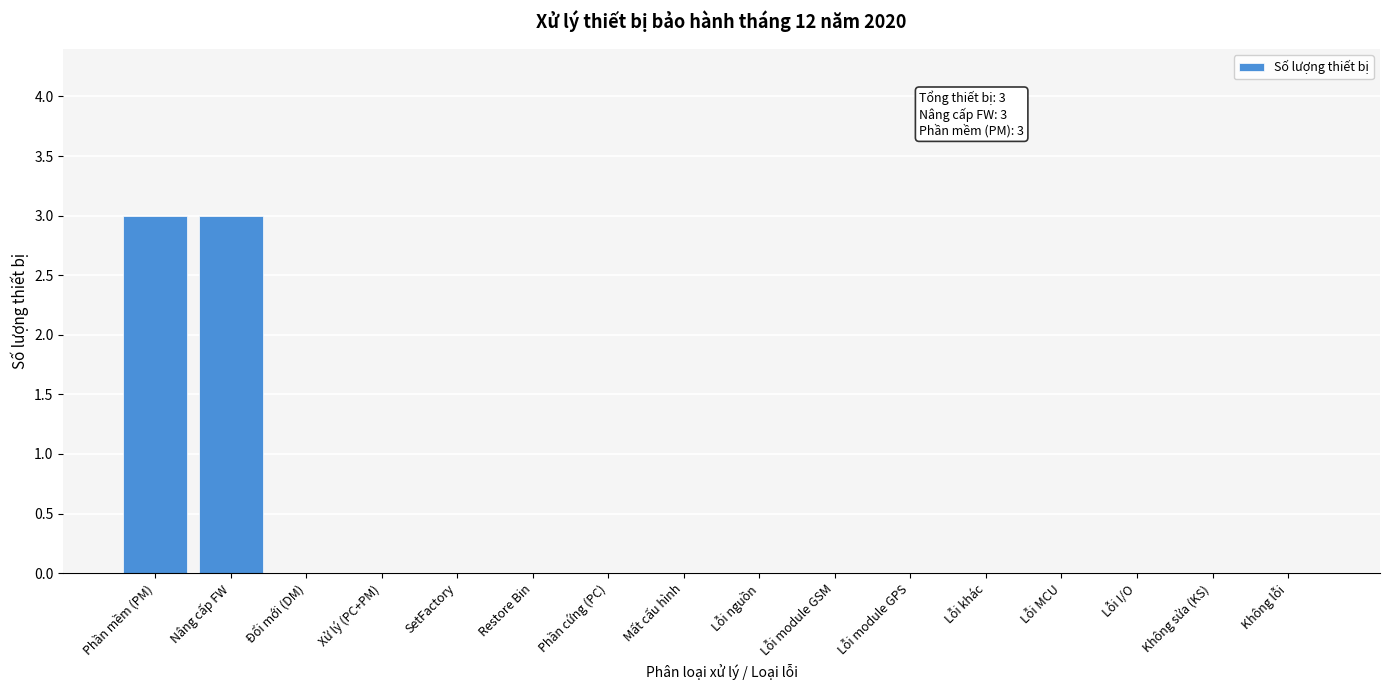

Reading left to right, list all the values displayed in this chart.

Phần mềm (PM)=3	Nâng cấp FW=3	Đổi mới (DM)=0	Xử lý (PC+PM)=0	SetFactory=0	Restore Bin=0	Phần cứng (PC)=0	Mất cấu hình=0	Lỗi nguồn=0	Lỗi module GSM=0	Lỗi module GPS=0	Lỗi khác=0	Lỗi MCU=0	Lỗi I/O=0	Không sửa (KS)=0	Không lỗi=0